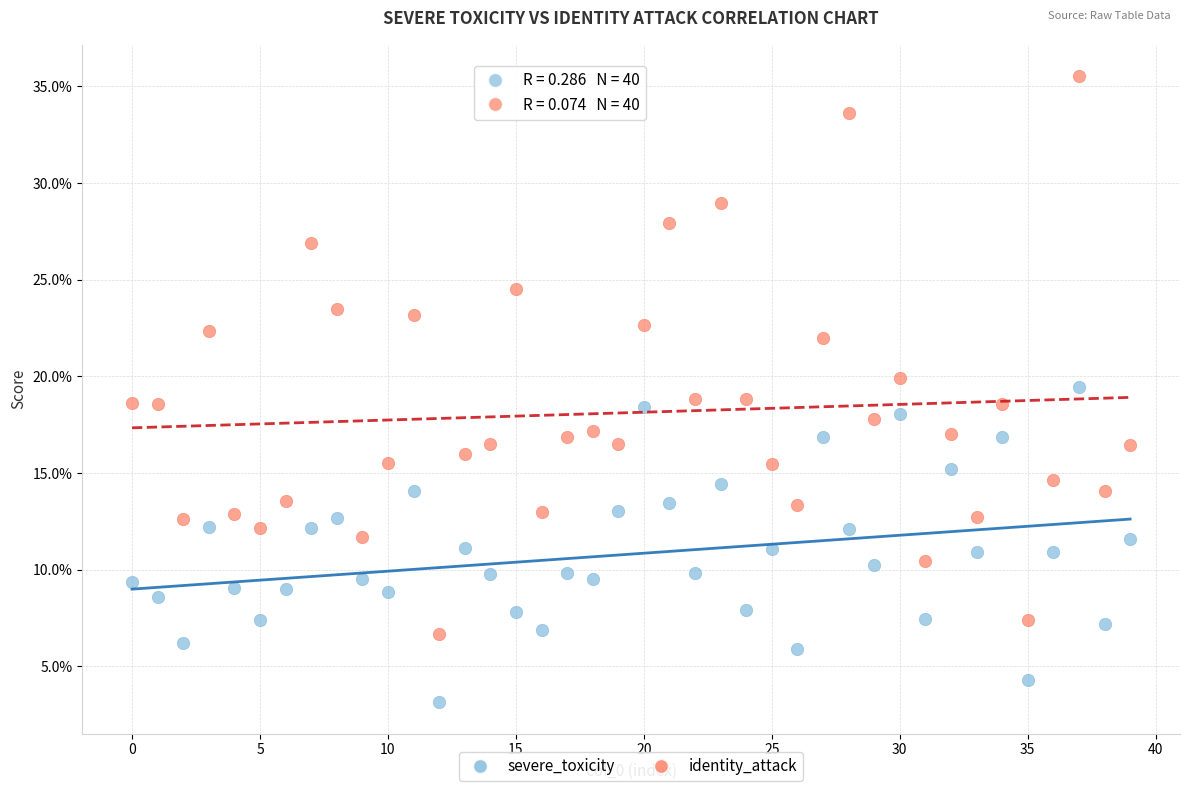

What are all the series names shown in the legend?

severe_toxicity, identity_attack